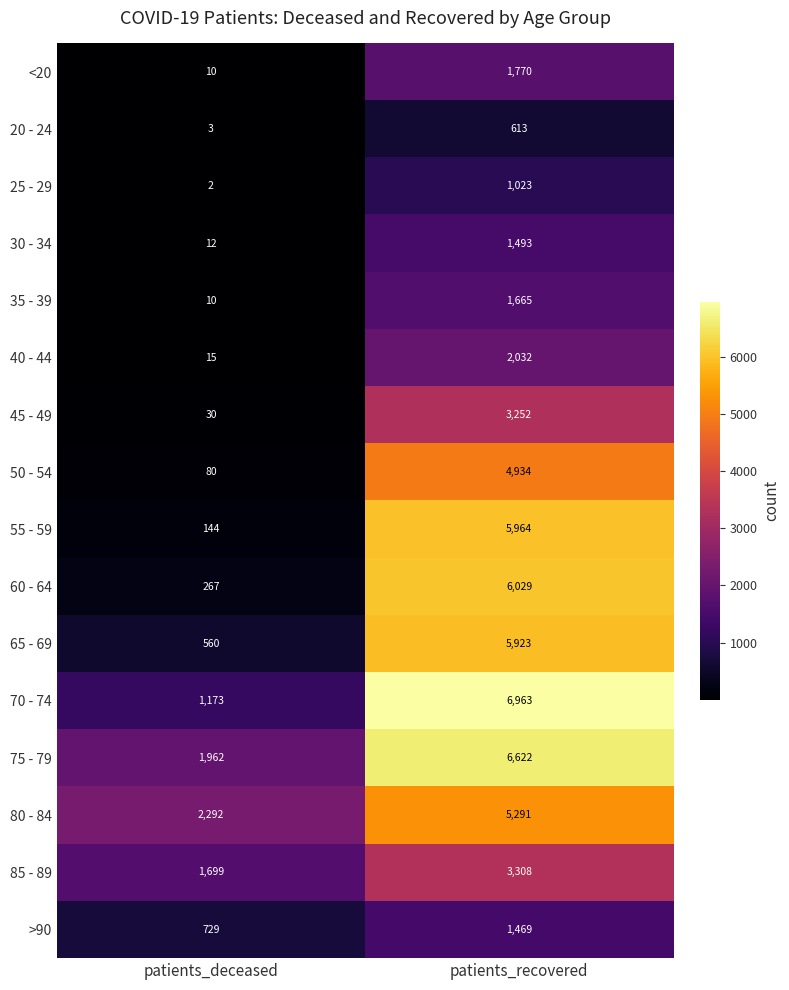

Which series has the widest spread of values?

55 - 59